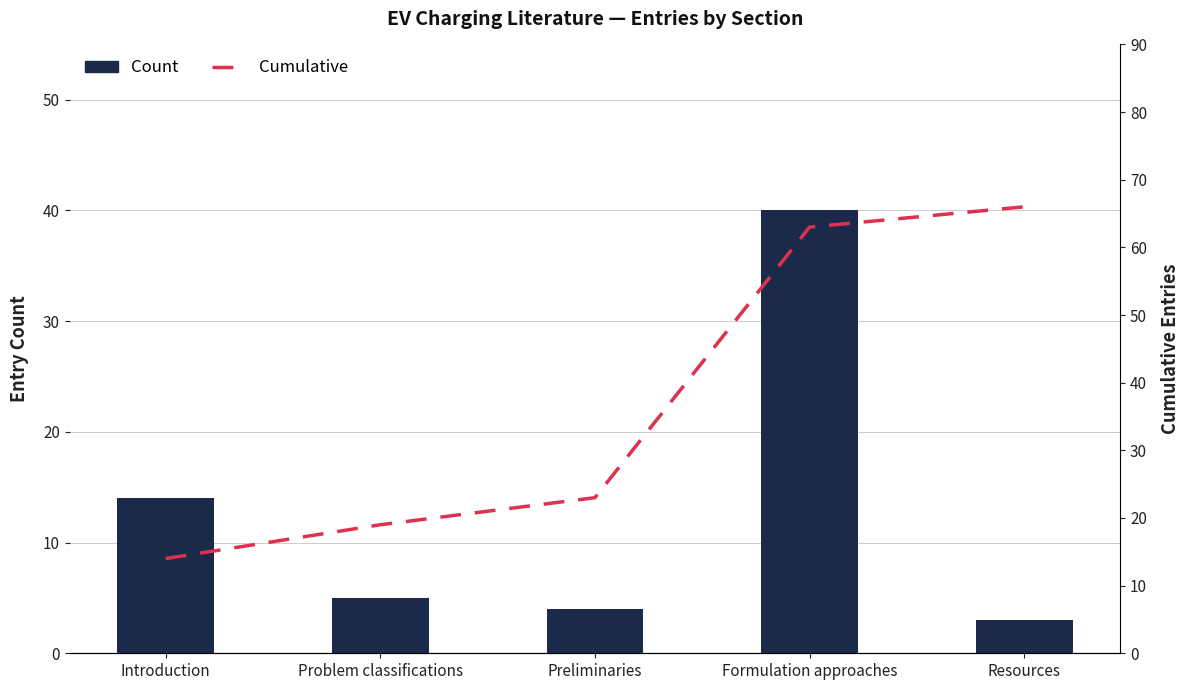

How many data points in Count are less than 5?

2